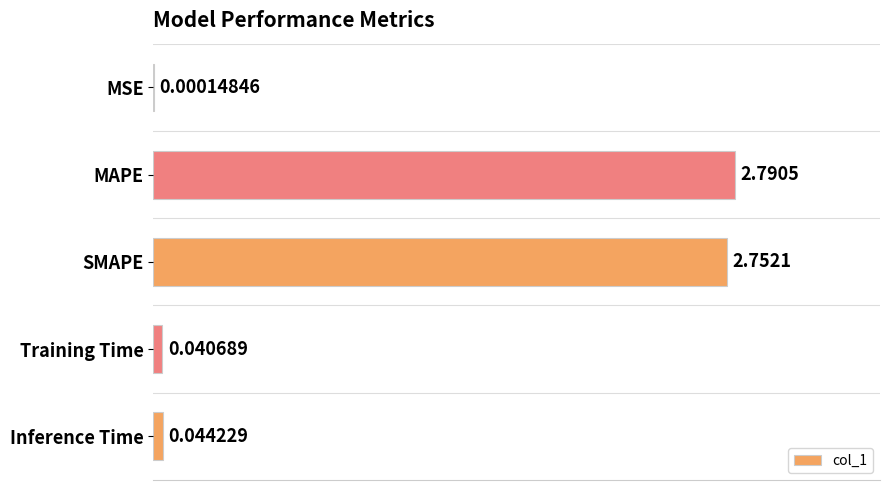

Between SMAPE and Training Time, which is larger?

SMAPE